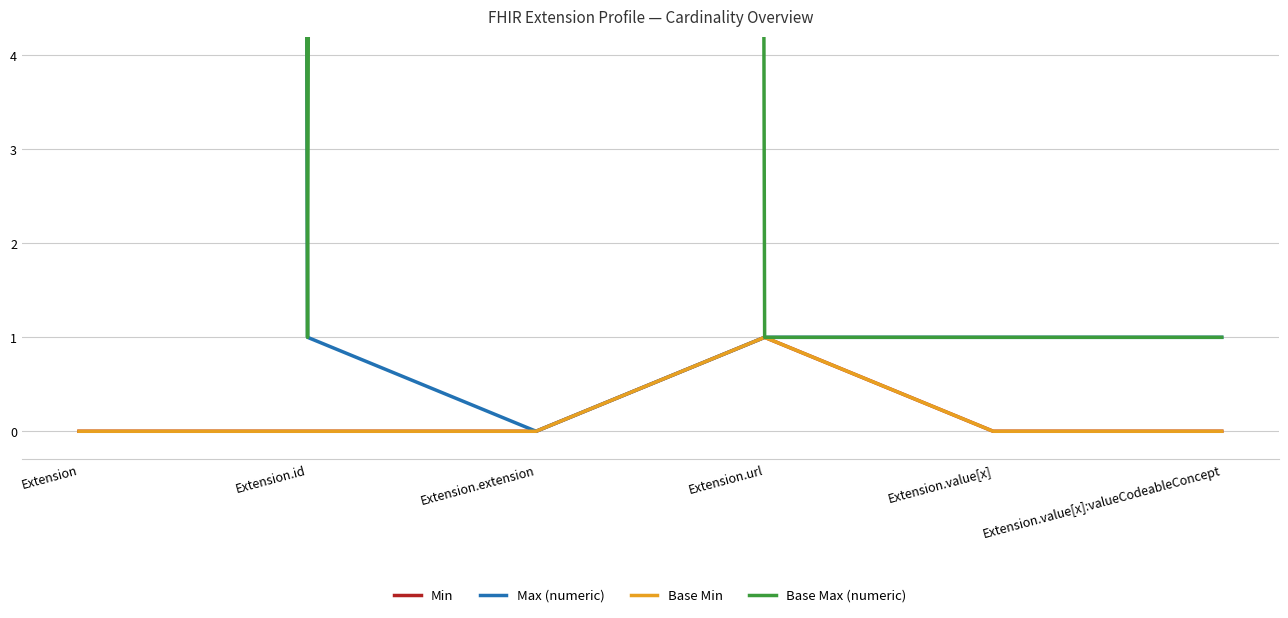

At which label is Base Min closest to 0?

Extension